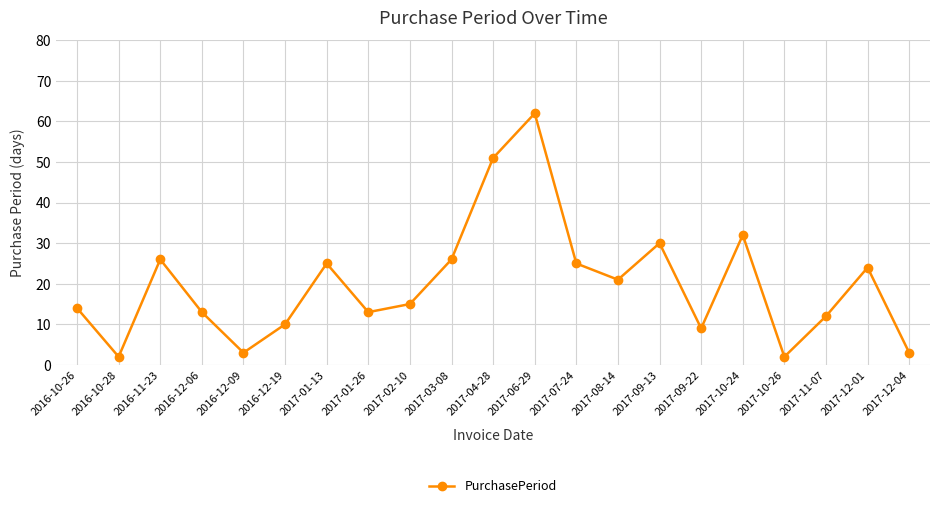

What is the sum of the values at 2017-11-07 and 2016-10-26?

26